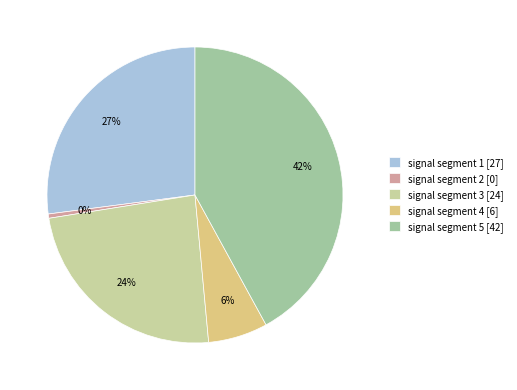

To the nearest percent, what is the difference between the largest and smallest slice percentages?

42%